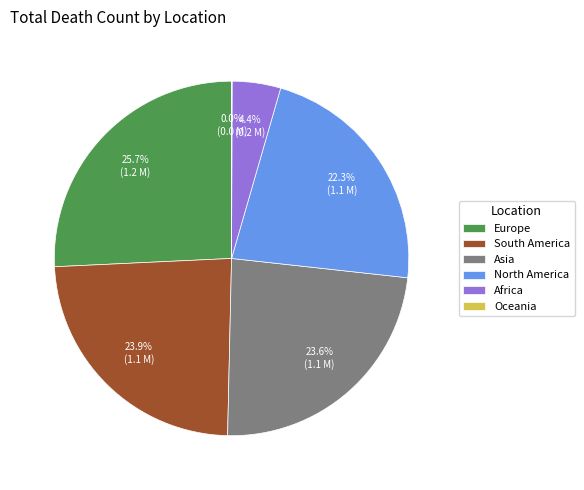

True or false: Europe accounts for 26% of the total.

True